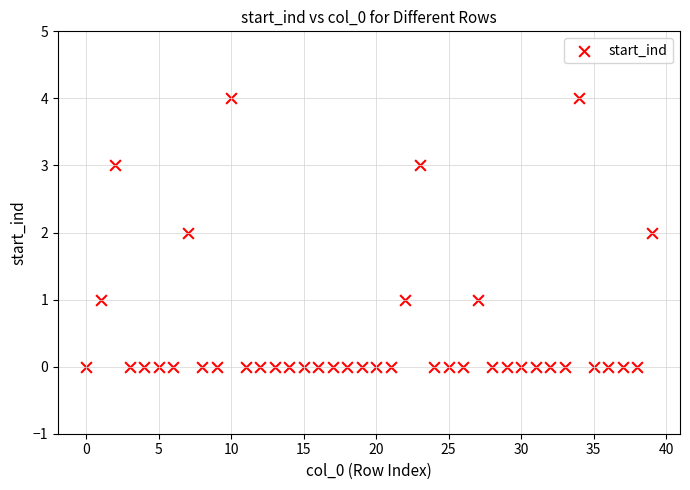

What is the range of Y values (max minus min)?

4